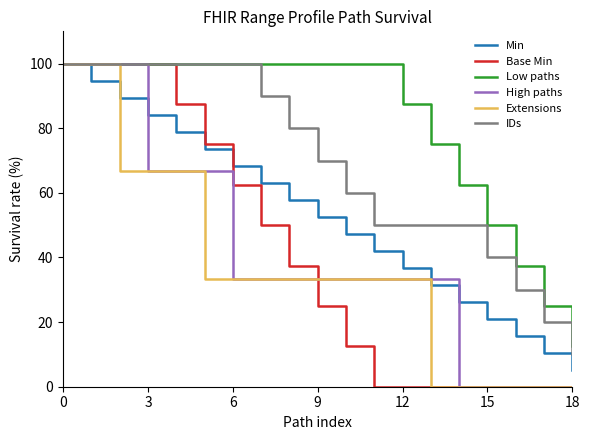

What are all the series names shown in the legend?

Min, Base Min, Low paths, High paths, Extensions, IDs